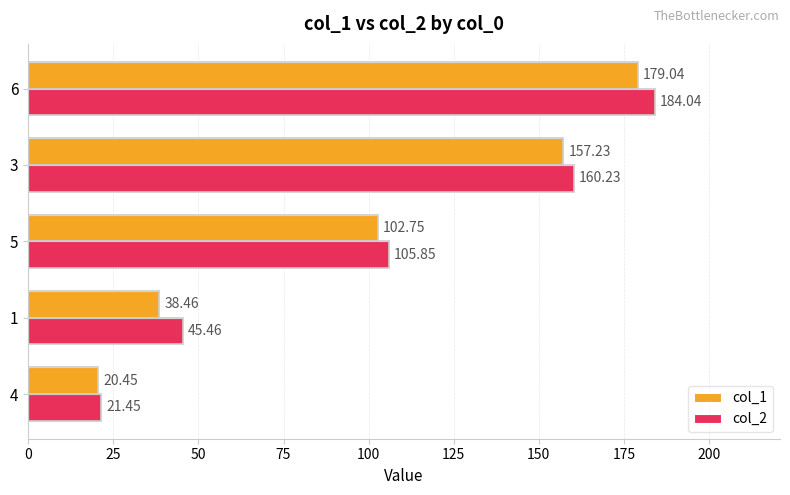

Which series changed the most between 4 and 1?

col_2